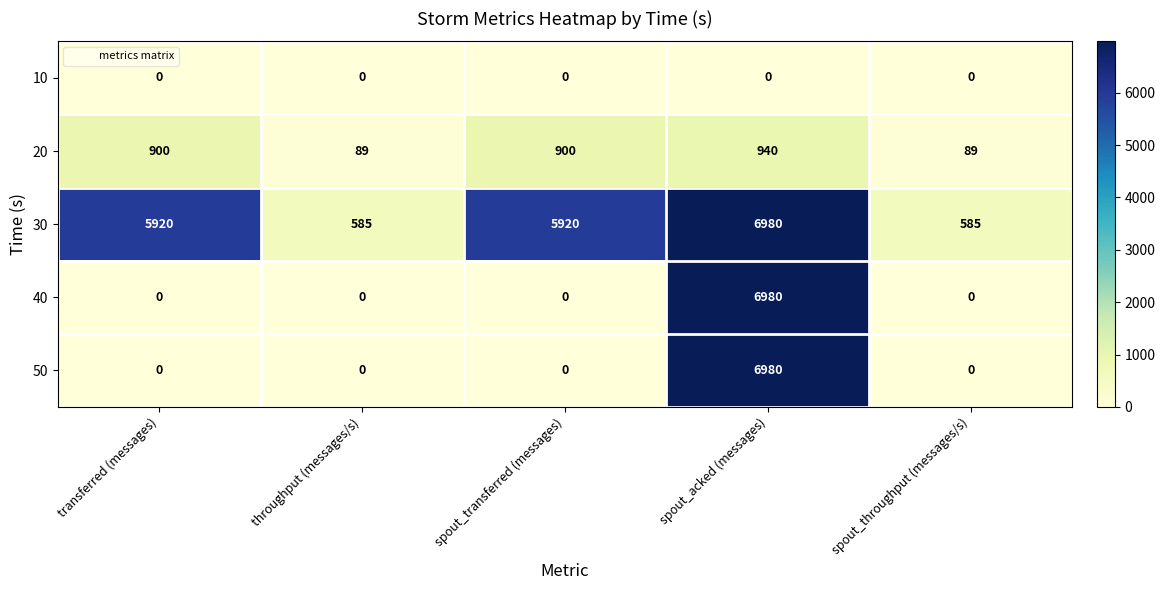

At how many categories does at least one series exceed 5640?

3